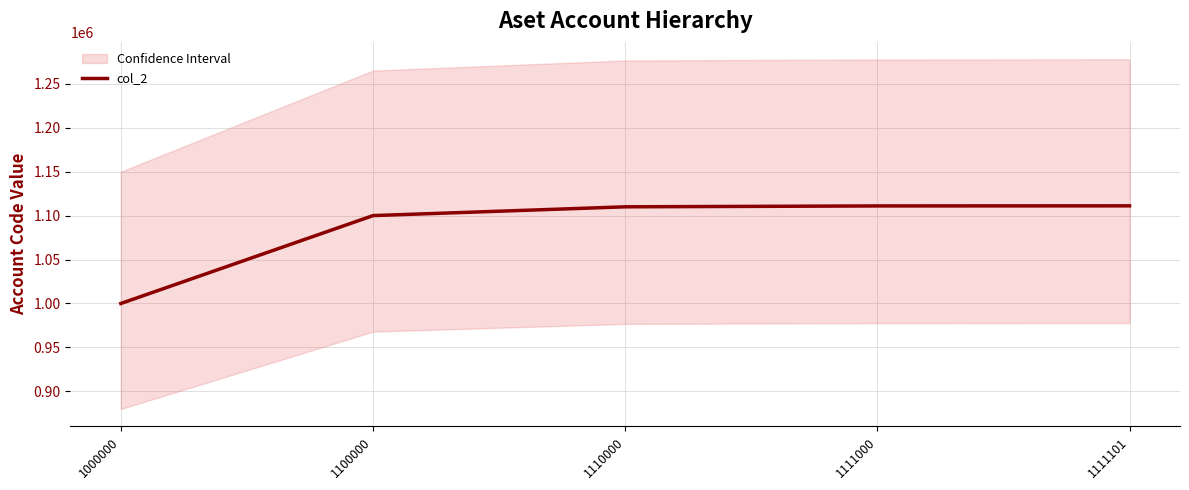

Reading left to right, list all the values displayed in this chart.

1000000=1000000	1100000=1100000	1110000=1110000	1111000=1111000	1111101=1111101